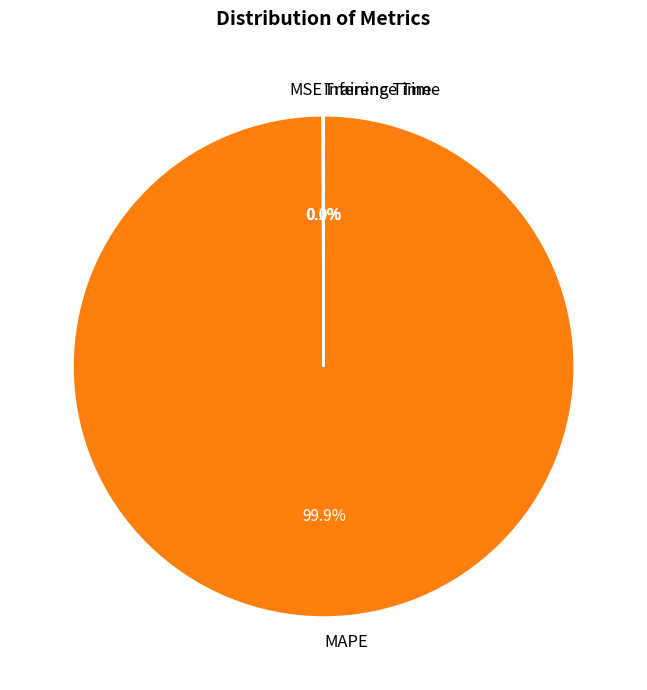

Does any single category account for the majority?

Yes